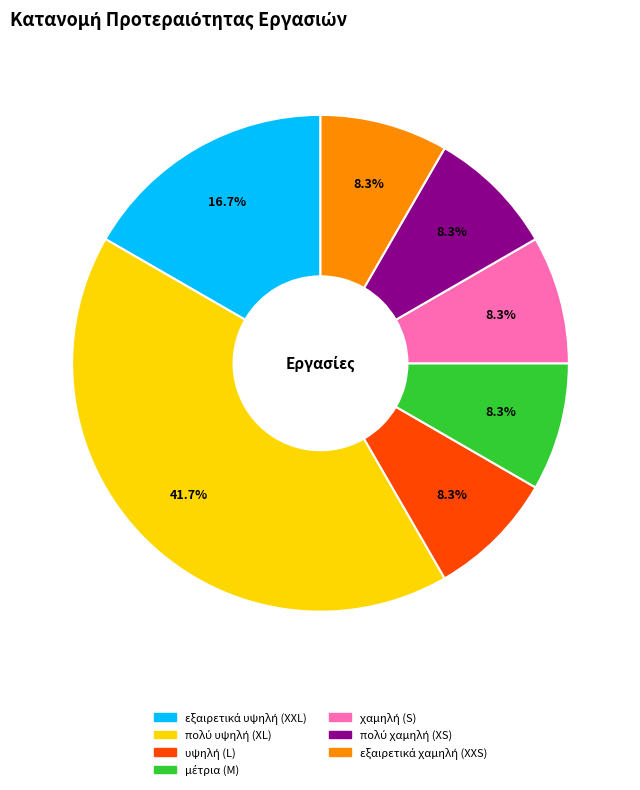

Is there any slice that represents more than half of the pie?

No